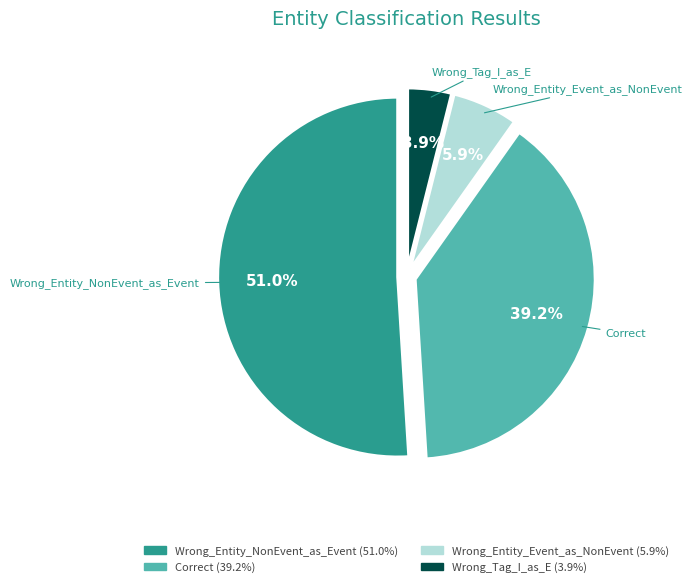

Combined, what portion of the pie is Wrong_Entity_NonEvent_as_Event and Wrong_Tag_I_as_E?

54.9%